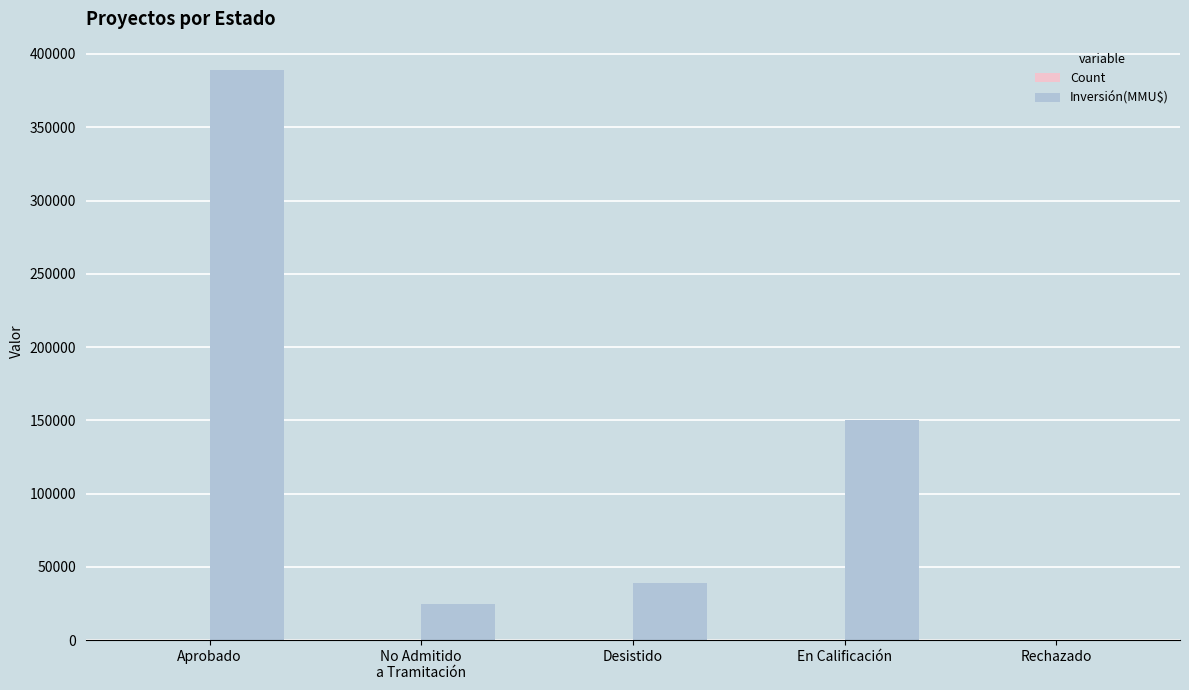

At which category is the sum across all series the highest?

Aprobado